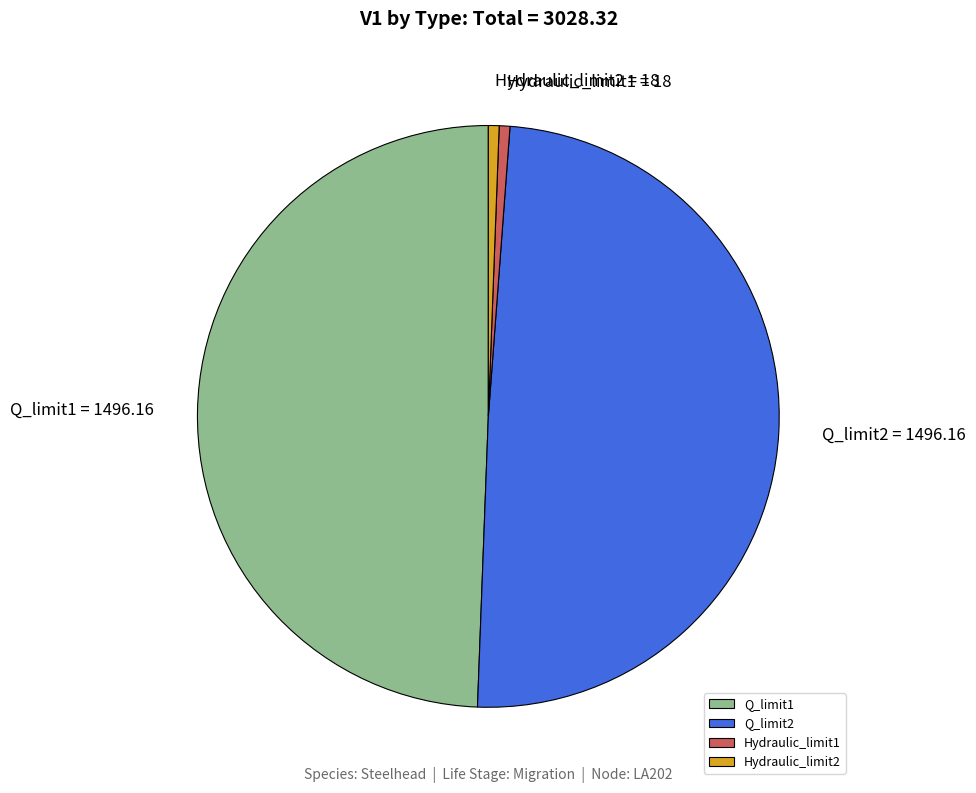

Is there any slice that represents more than half of the pie?

No